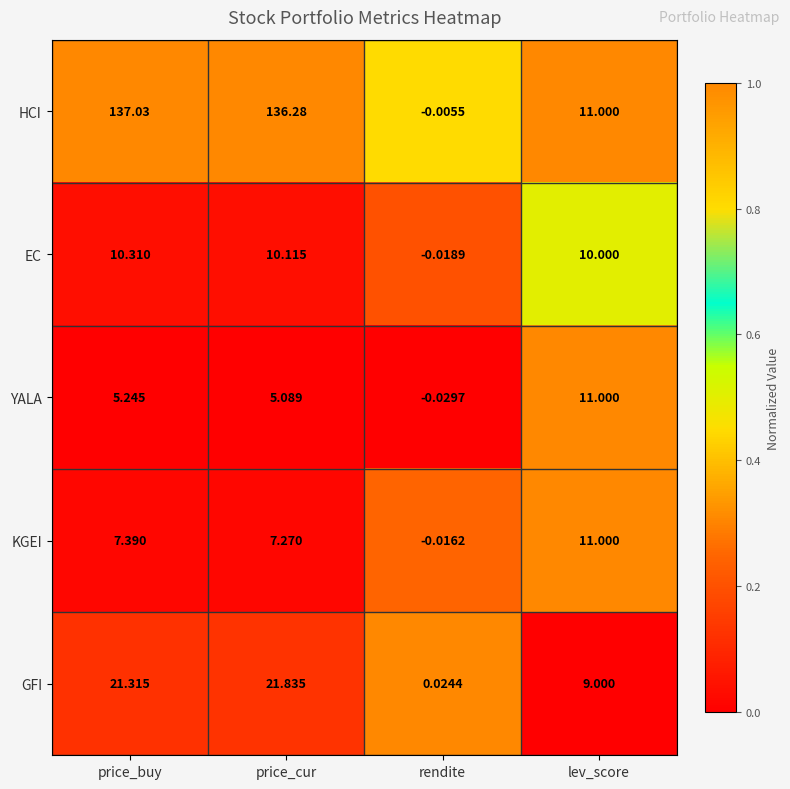

Where is YALA nearest to the value 5?

price_cur